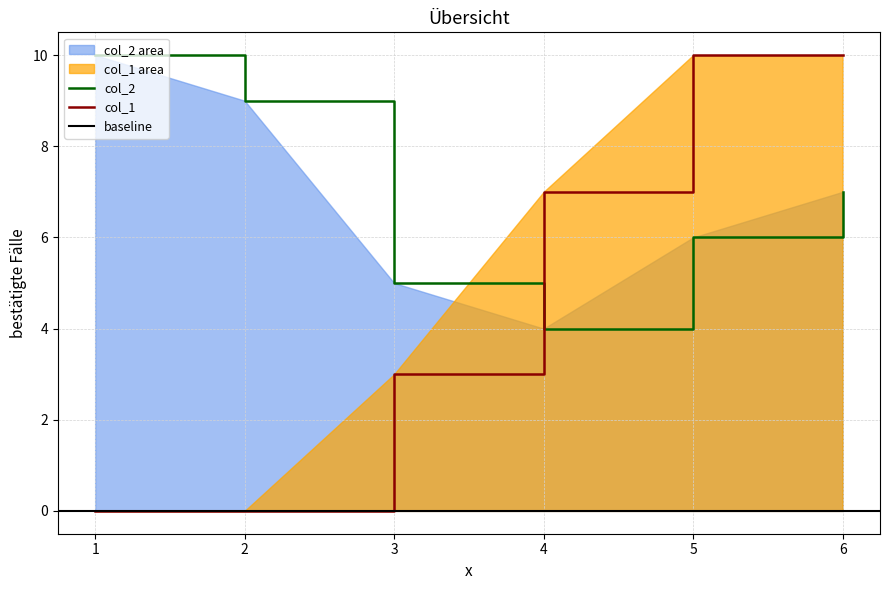

Where is the first local minimum for col_2?

4